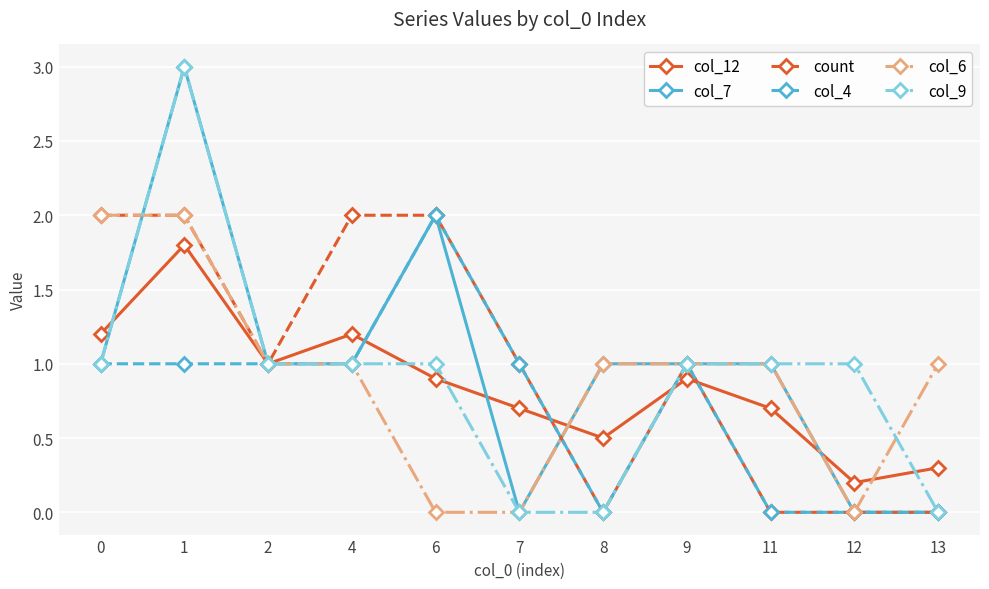

True or false: col_12 has a value of 1.3 at 9.

False